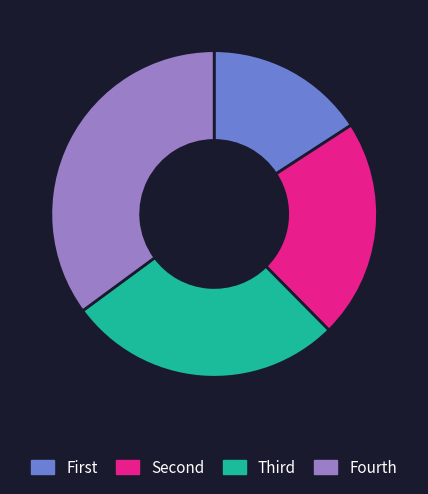

True or false: Fourth accounts for 48% of the total.

False